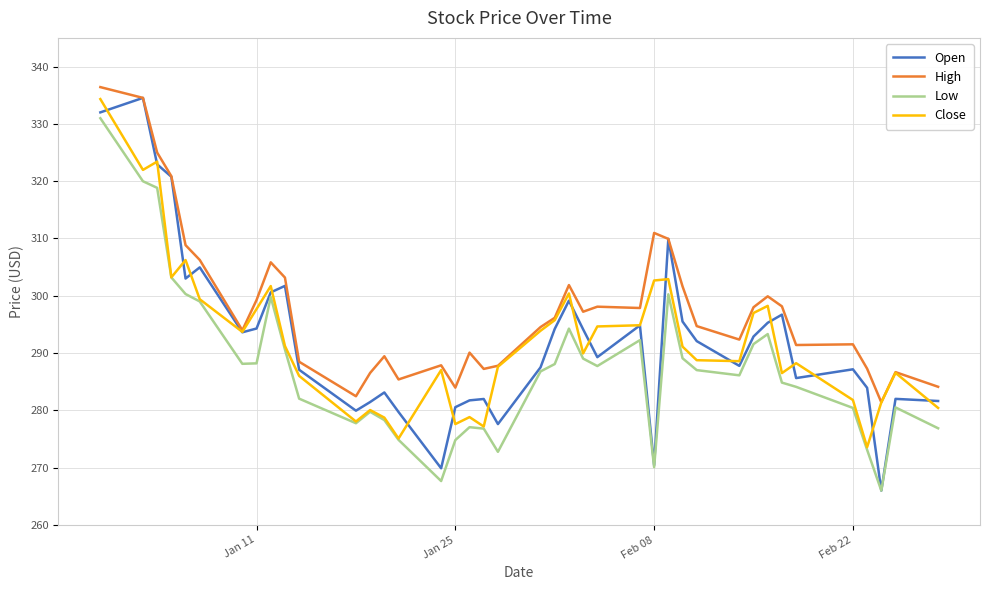

True or false: Low and High cross at least once.

False